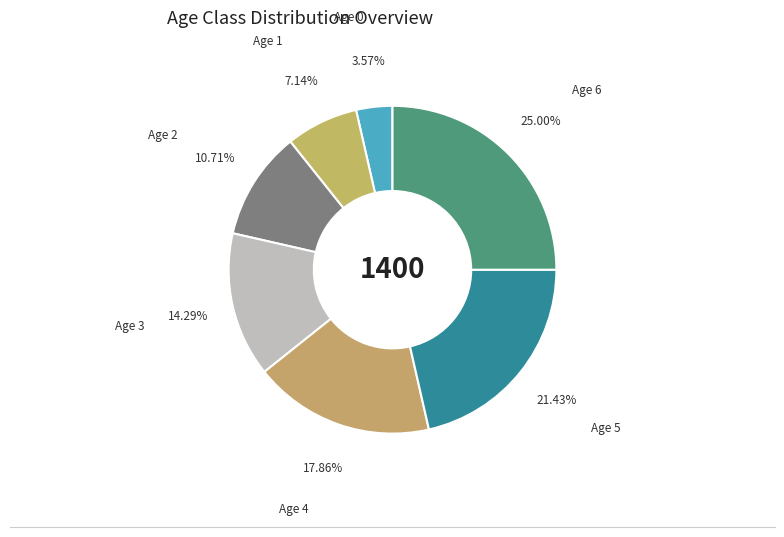

How many slices are in this pie chart?

7